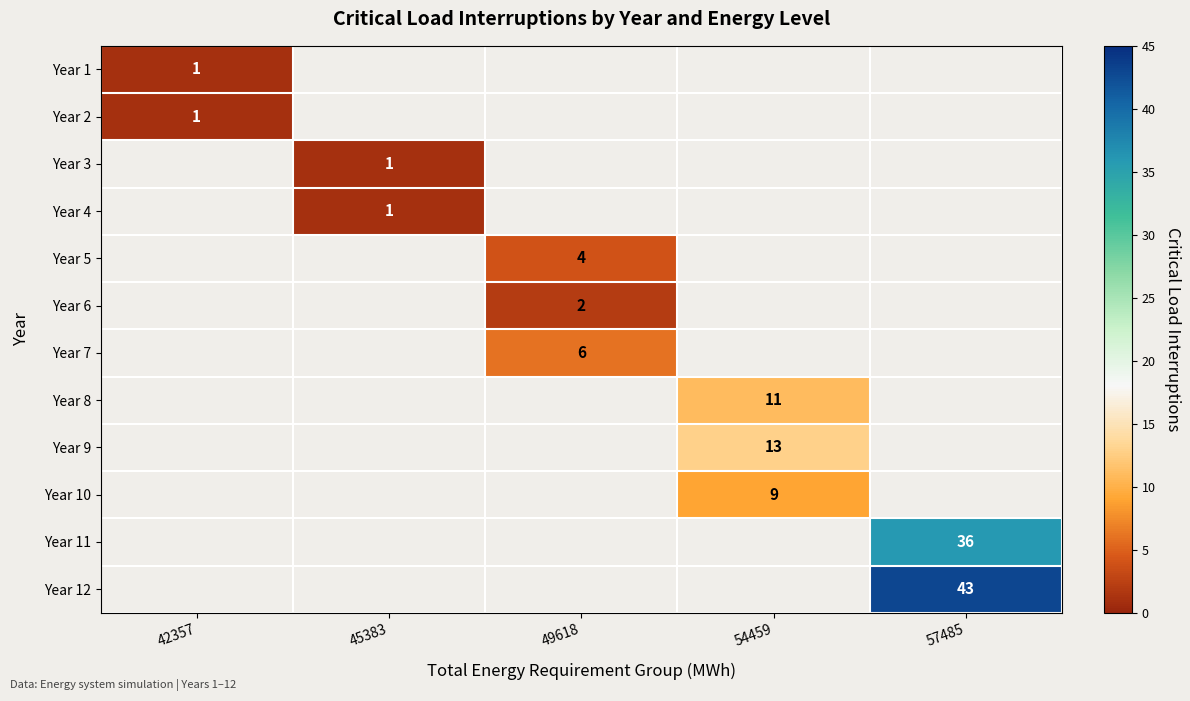

True or false: Year 11 has a value of 36 at 57485.

True